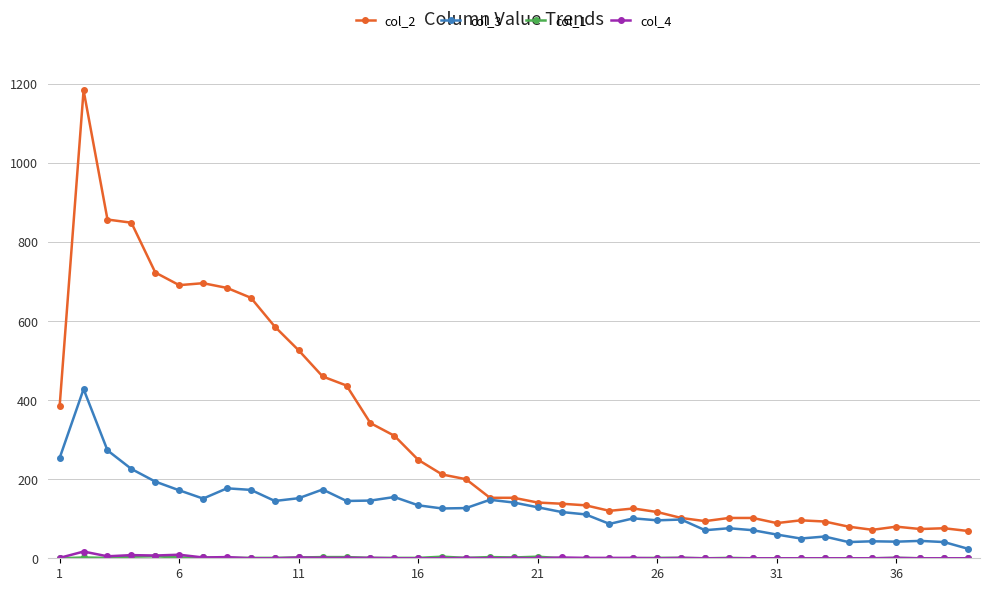

At how many categories does at least one series exceed 557?

9